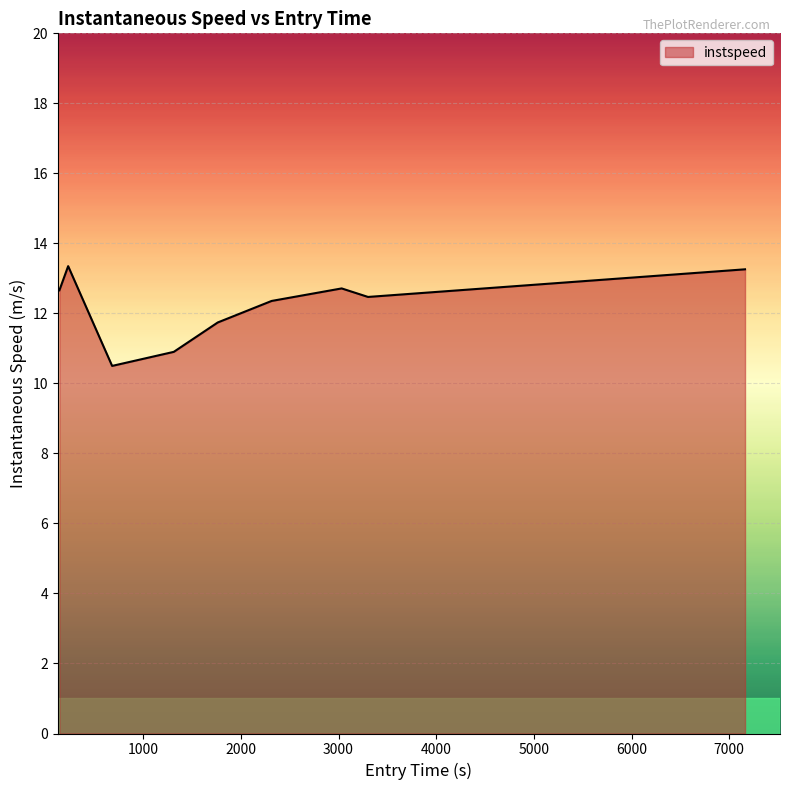

What is the smallest value displayed?

10.5